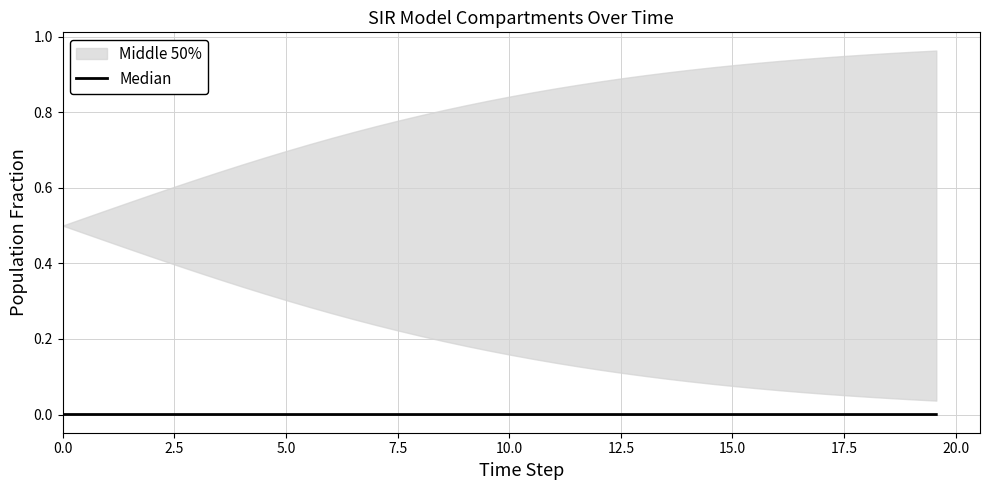

True or false: there are more than 2 points higher than both neighbors.

False